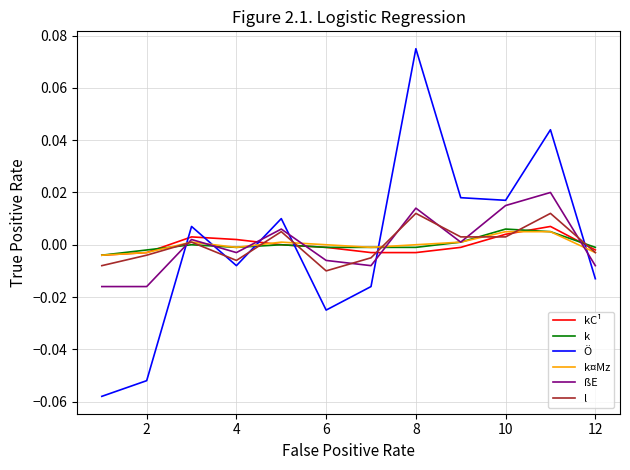

Which series has the widest spread of values?

Ö